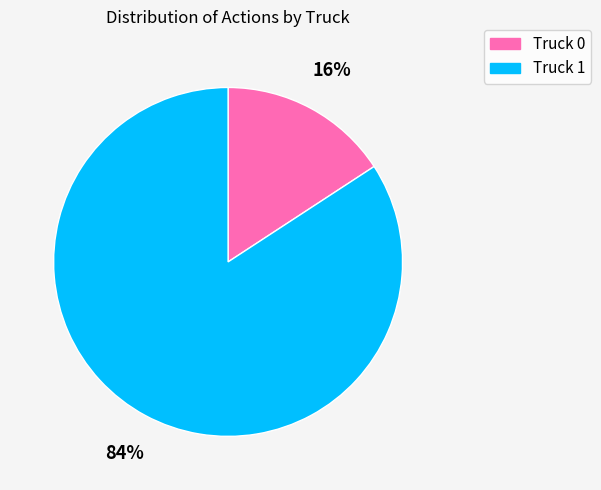

To the nearest percent, what is the difference between the Truck 0 and Truck 1 slice percentages?

68%